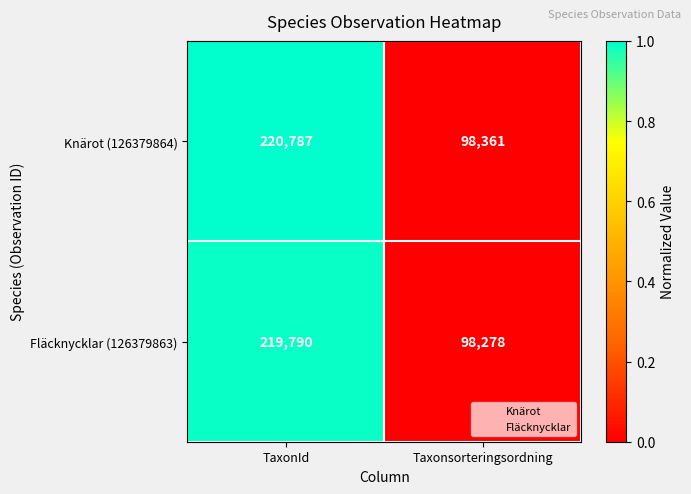

What is the approximate value of Knärot (126379864) at TaxonId, to the nearest 100?

220800